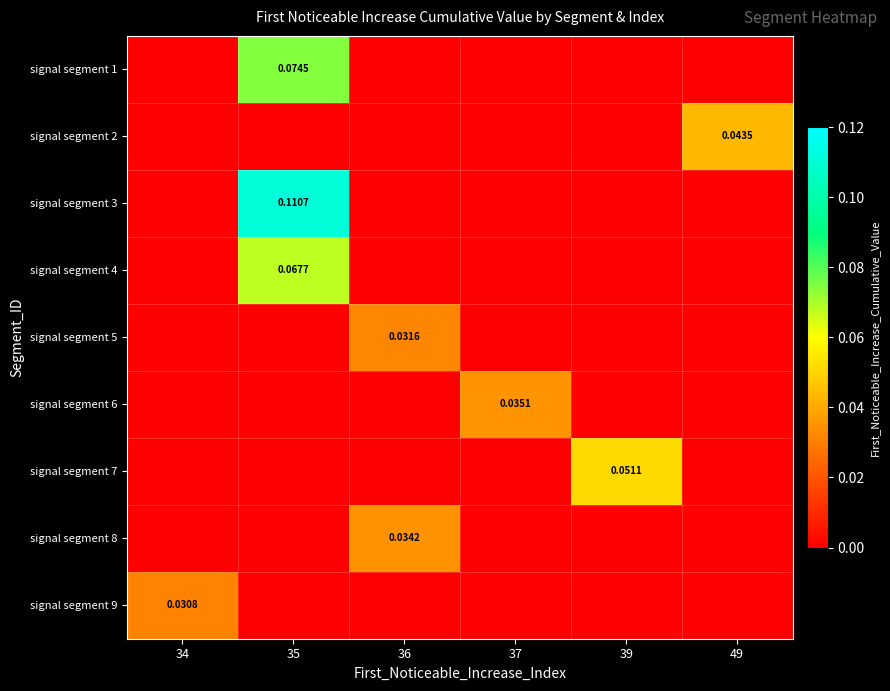

Which series has the largest total across all categories?

signal segment 3